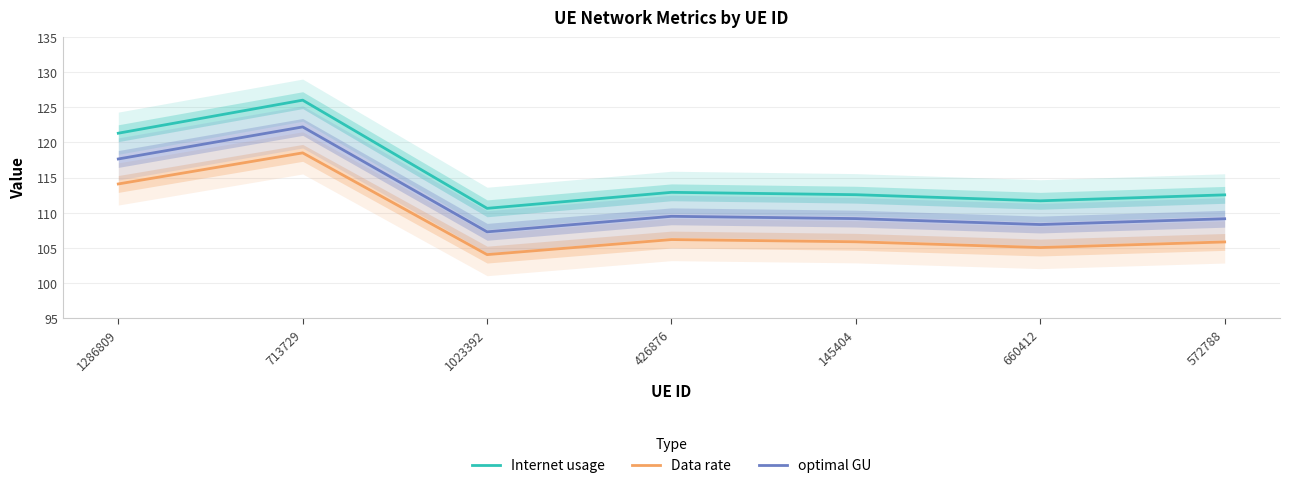

At which label is Internet usage closest to 118?

1286809